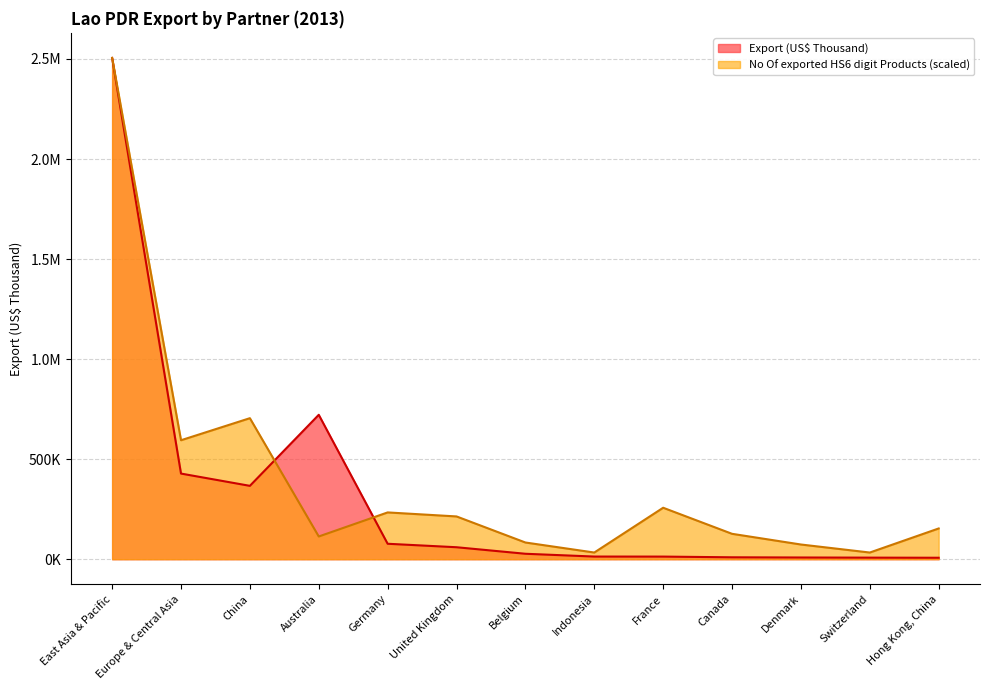

At which category does Export (US$ Thousand) reach its first local valley?

China